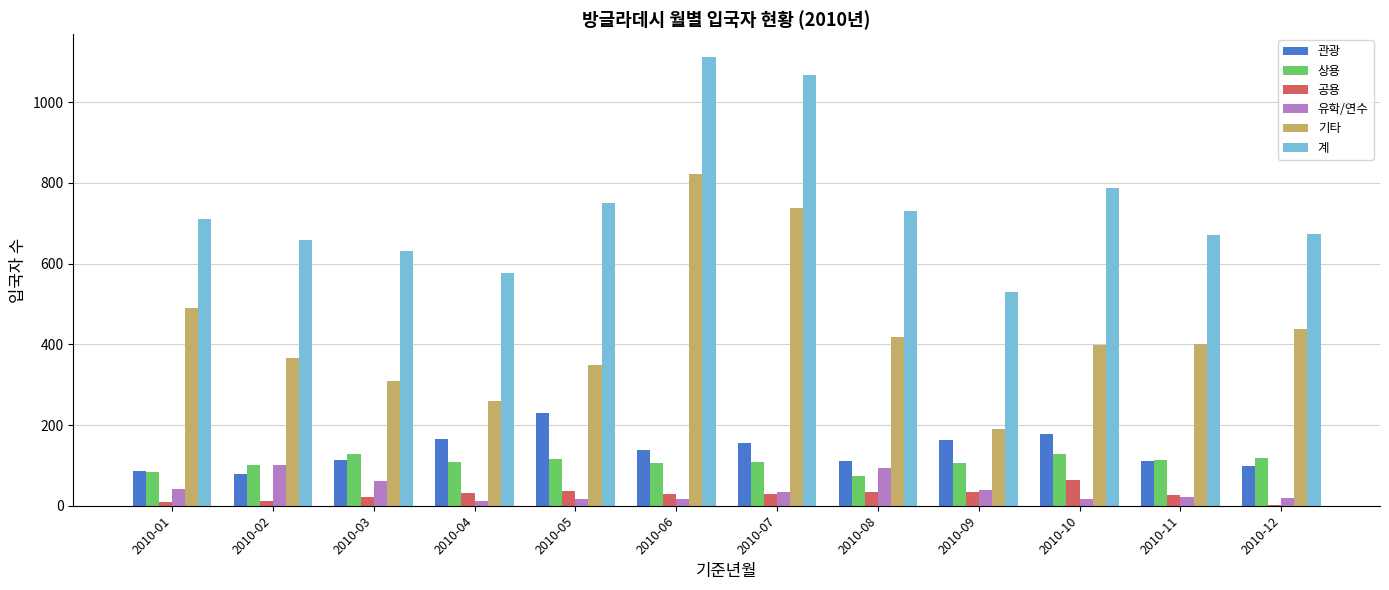

Is the value of 유학/연수 at 2010-01 greater than the value of 계 at 2010-10?

No